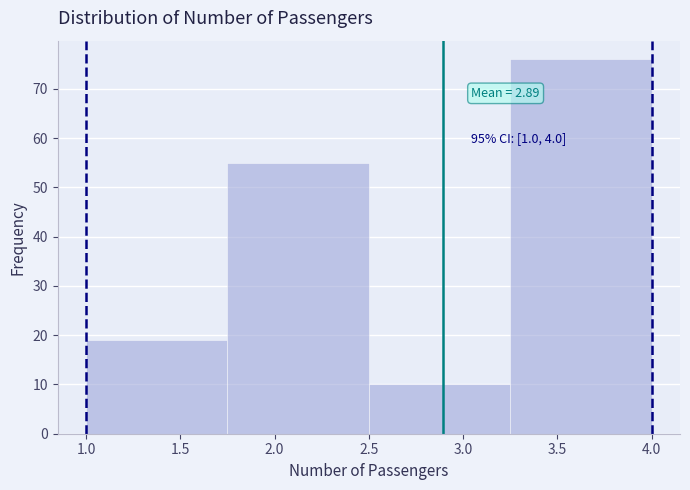

Which range on the x-axis has the tallest bar?

3.25 to 4.00